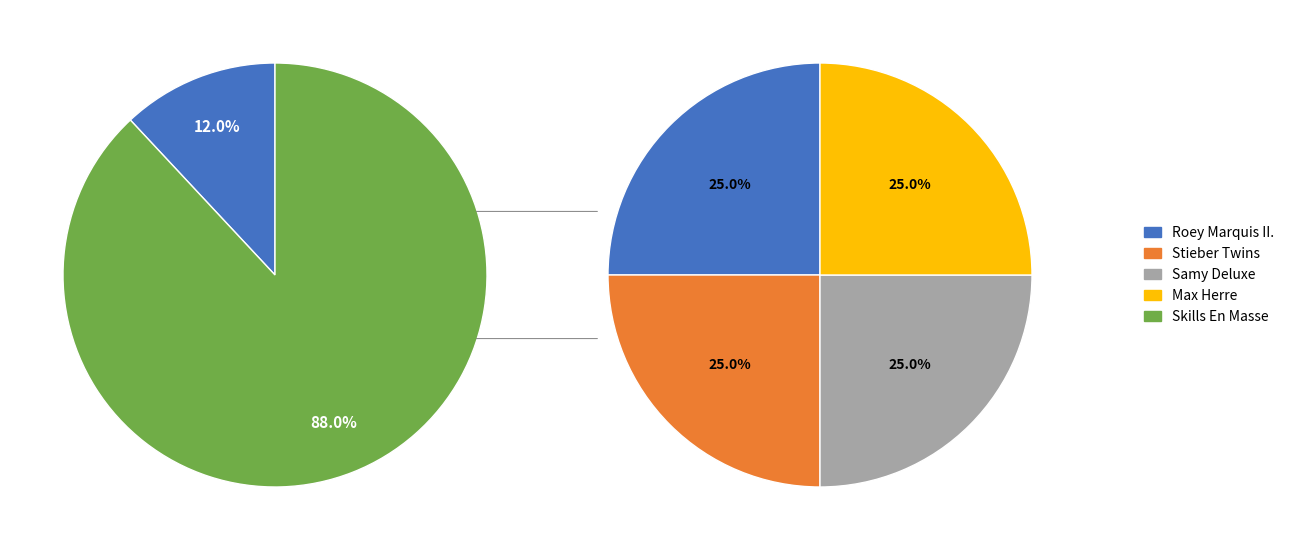

Do Max Herre (185974) and Samy Deluxe (31245) together represent more than half of the pie?

No